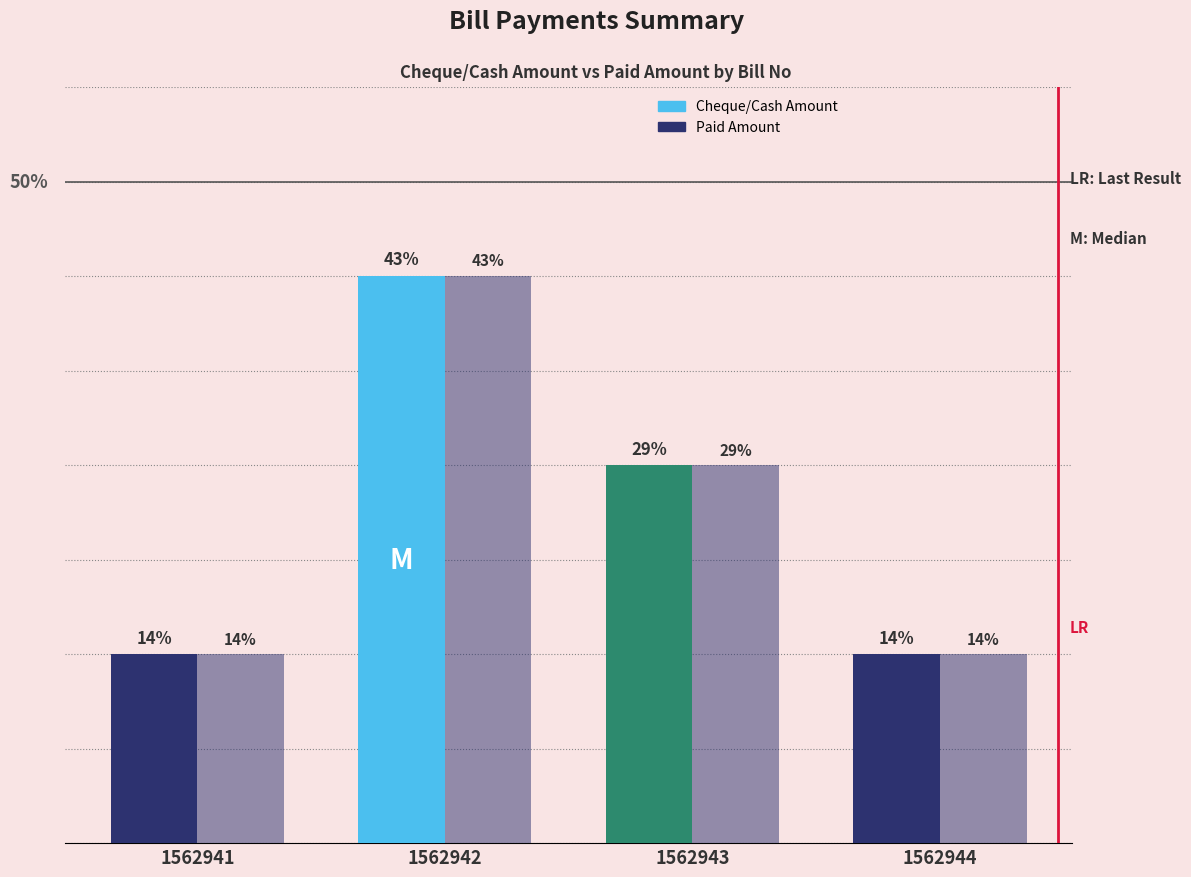

What is the approximate value of Paid Amount at 1562944, to the nearest 5?

20